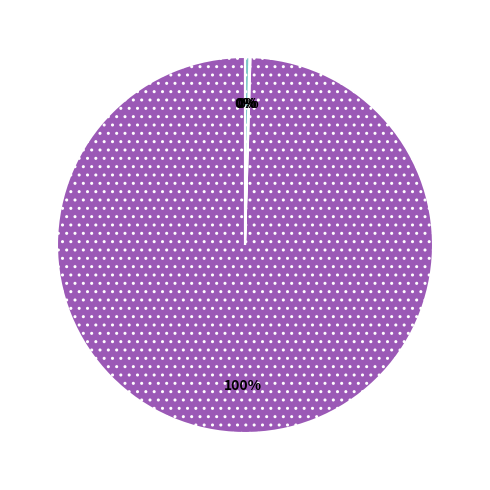

To the nearest percent, what is the difference between the largest and smallest slice percentages?

100%